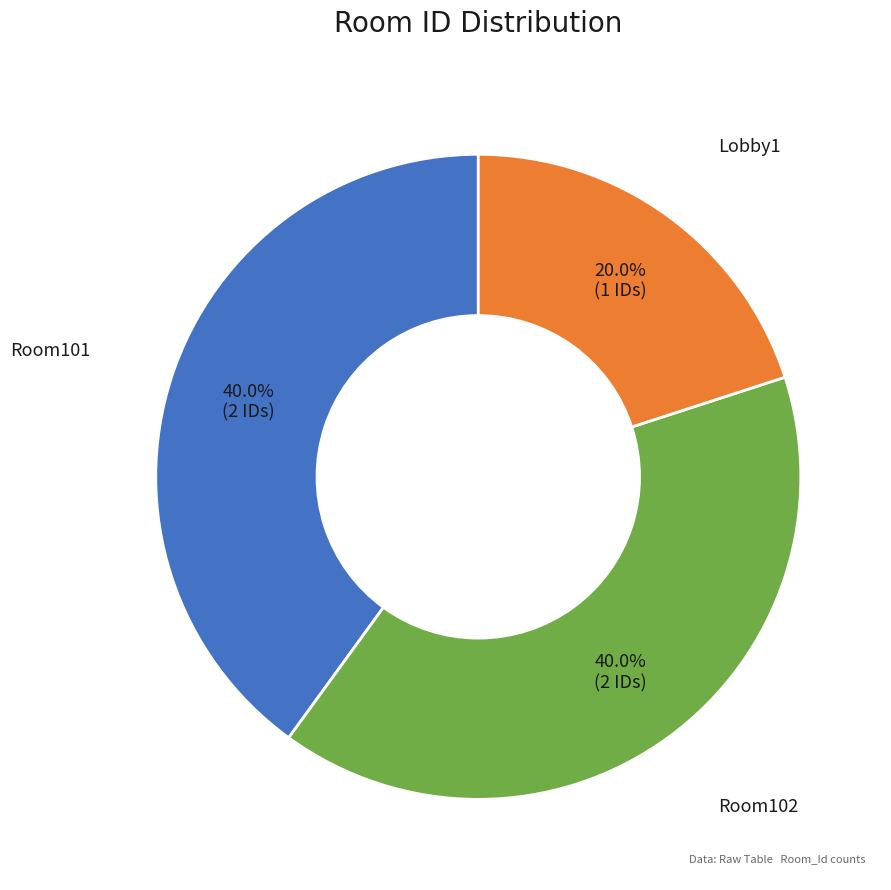

To the nearest percent, what portion does Room101 represent?

40%